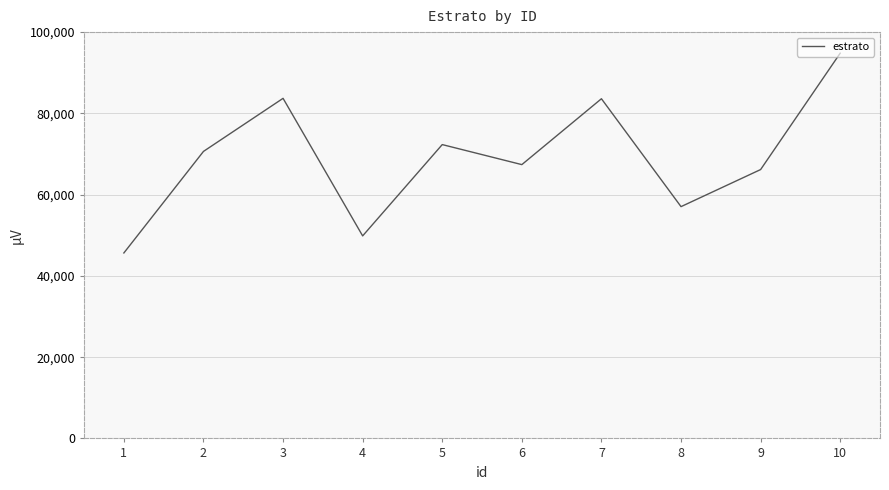

What is the average value?

69117